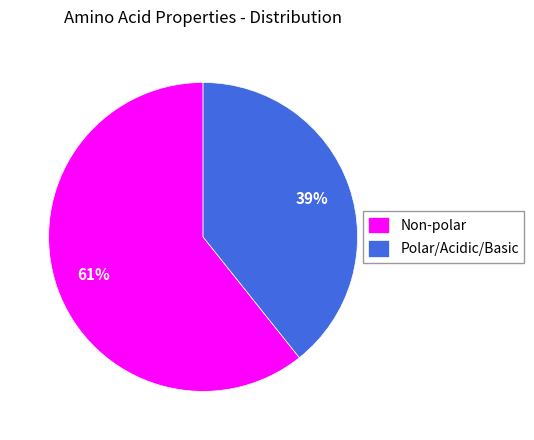

Is the sum of Non-polar and Polar/Acidic/Basic greater than half?

Yes